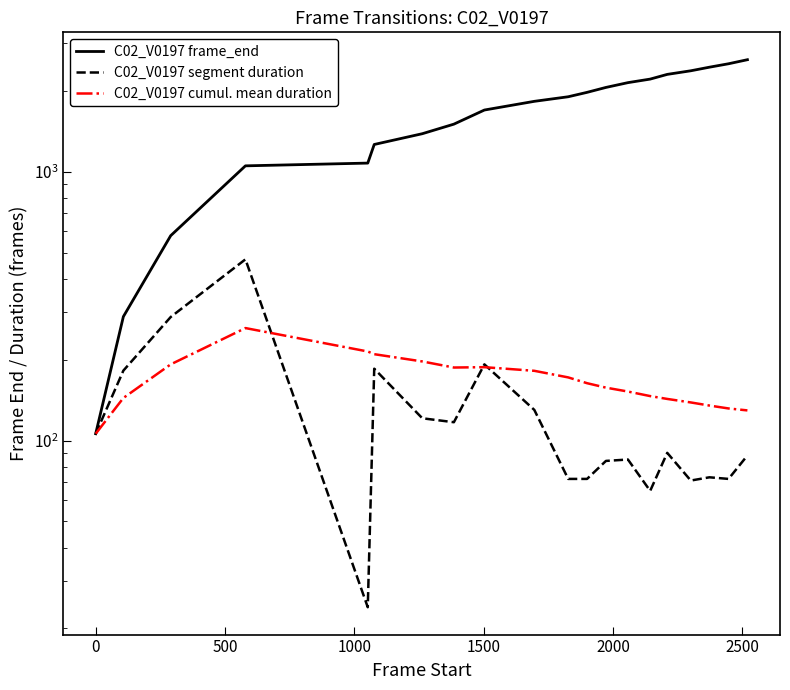

Reading left to right, extract all data points from this chart.

C02_V0197 frame_end: 106.0	289.0	578.0	1051.0	1076.0	1262.0	1384.0	1502.0	1695.0	1826.0	1899.0	1972.0	2057.0	2143.0	2209.0	2300.0	2372.0	2446.0	2519.0	2608.0
C02_V0197 segment duration: 106.0	182.0	288.0	472.0	24.0	185.0	121.0	117.0	192.0	130.0	72.0	72.0	84.0	85.0	65.0	90.0	71.0	73.0	72.0	88.0
C02_V0197 cumul. mean duration: 106.0	144.0	192.0	262.0	214.4	209.5	196.9	186.9	187.4	181.7	171.7	163.4	157.3	152.1	146.3	142.8	138.6	134.9	131.6	129.4